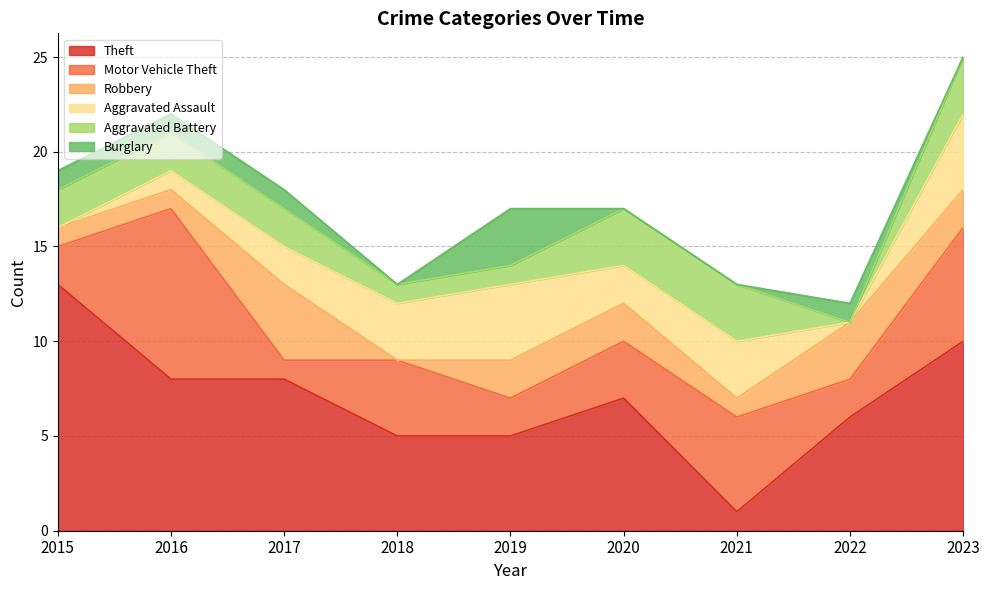

The value of Aggravated Assault at 2019 is 6. True or false?

False